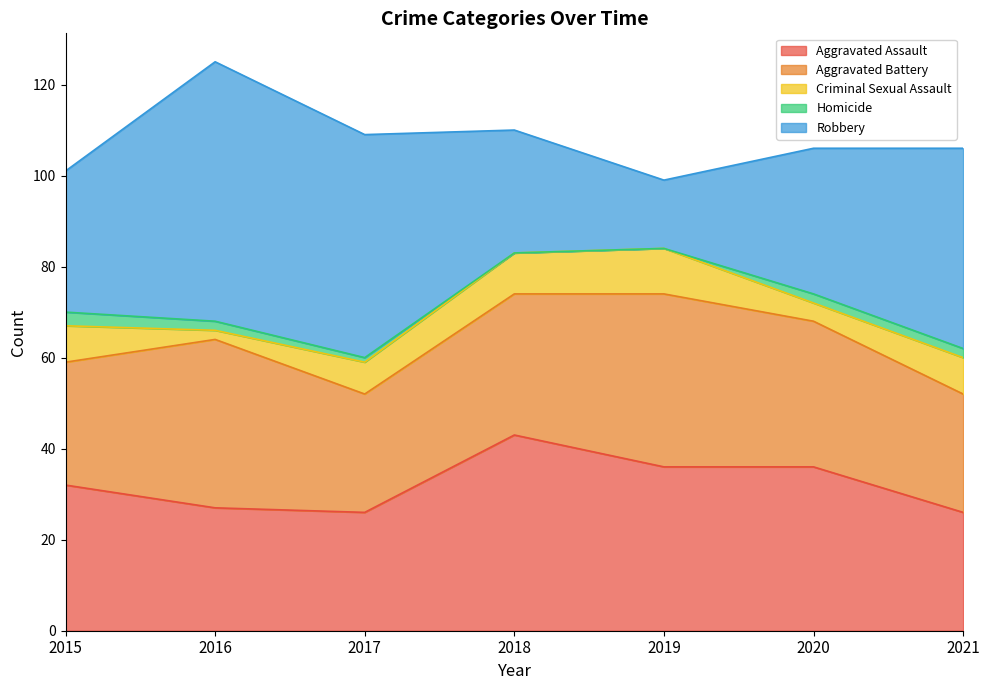

How many values in the Aggravated Battery series exceed 31?

3